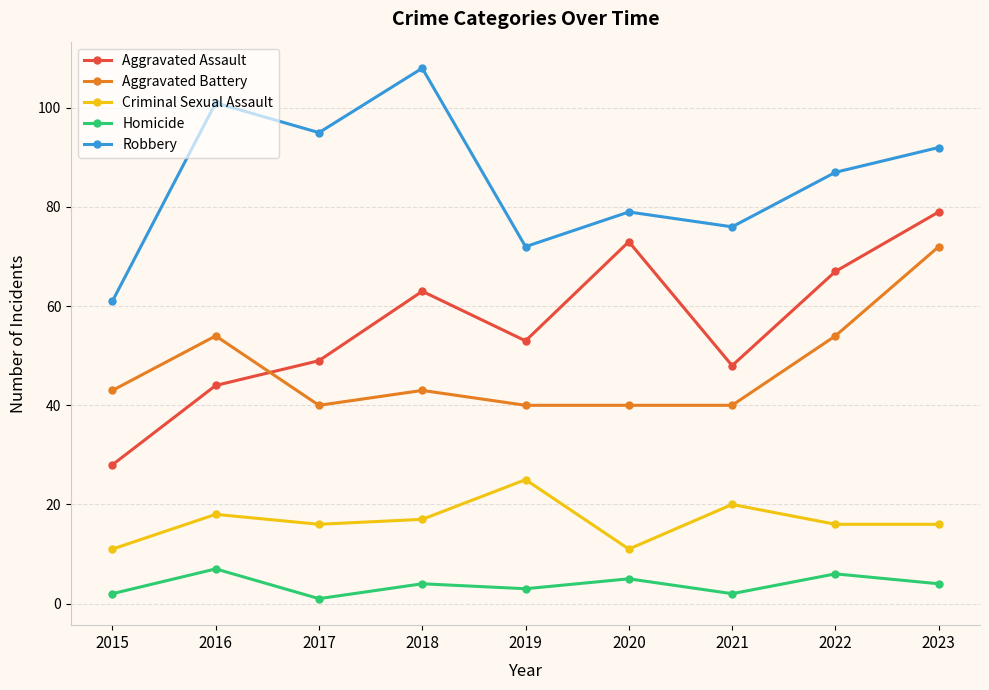

Where is Aggravated Assault nearest to the value 53?

2019